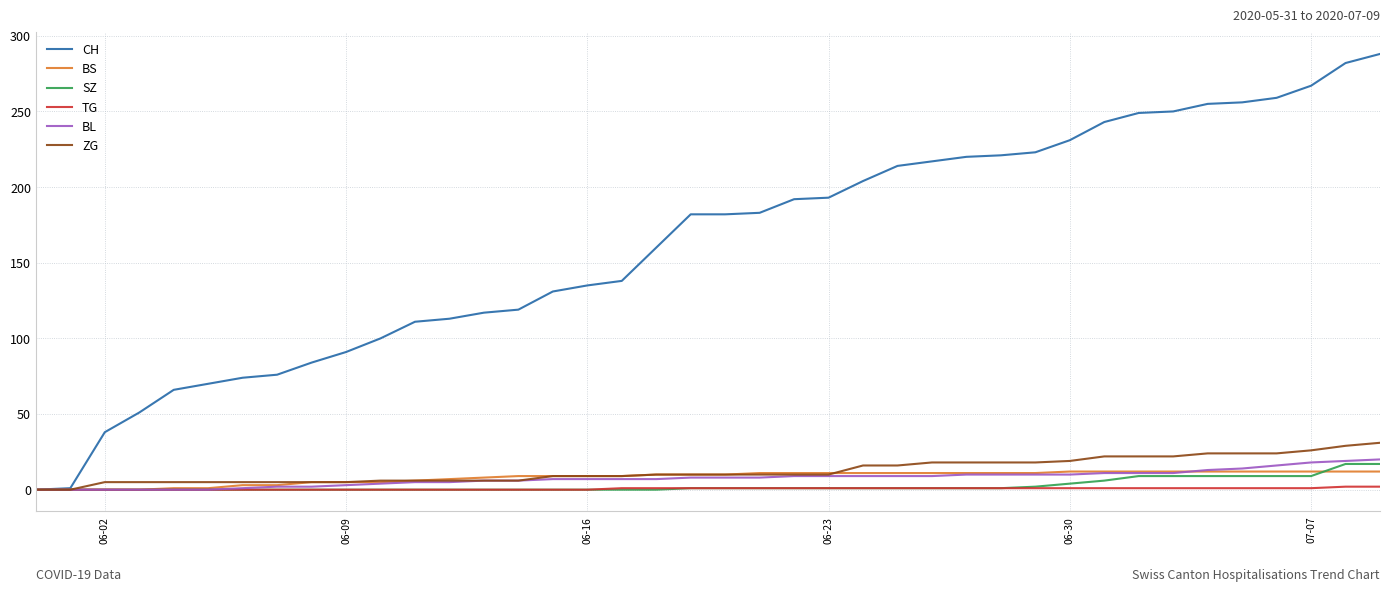

Which series has the widest spread of values?

CH